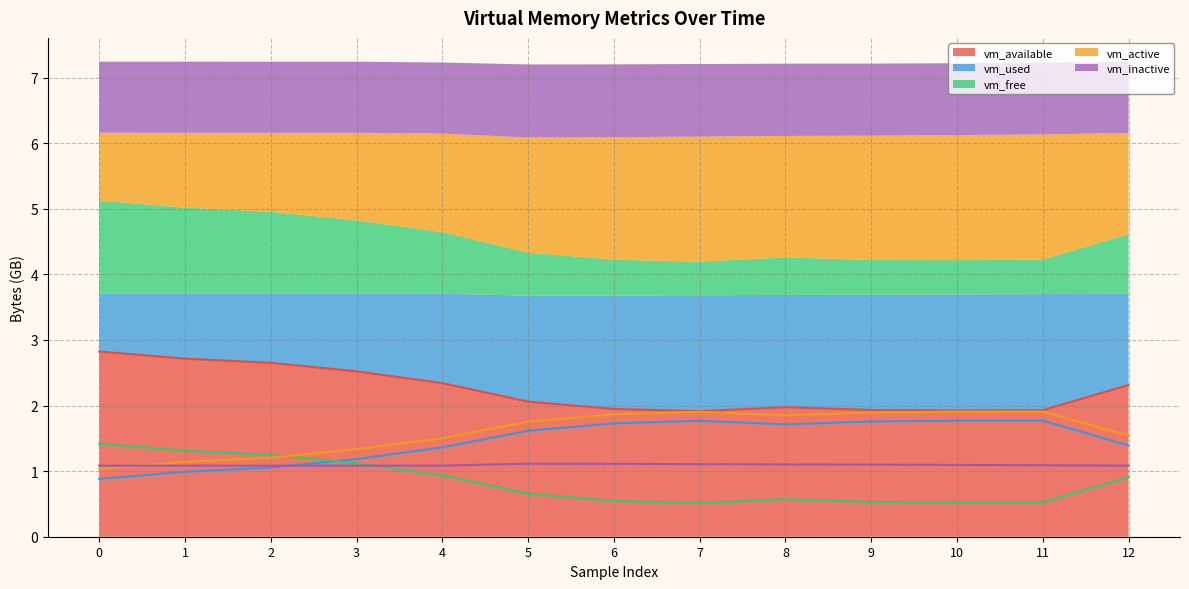

Which series has the largest total across all categories?

vm_available